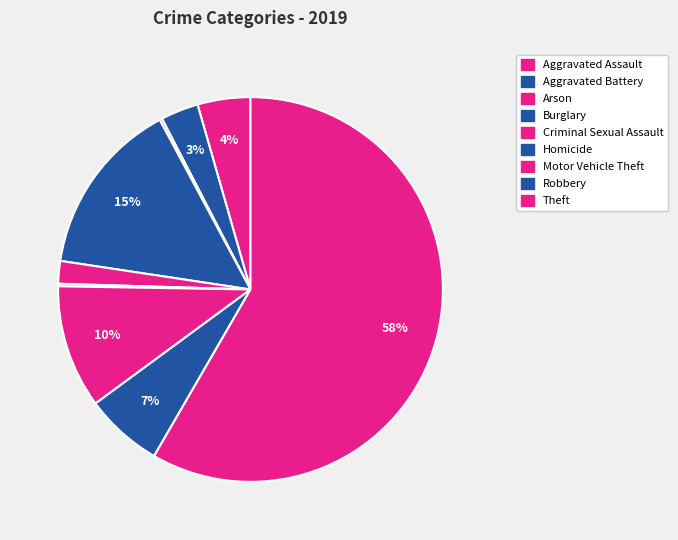

To the nearest percent, what is the difference between the largest and smallest slice percentages?

58%